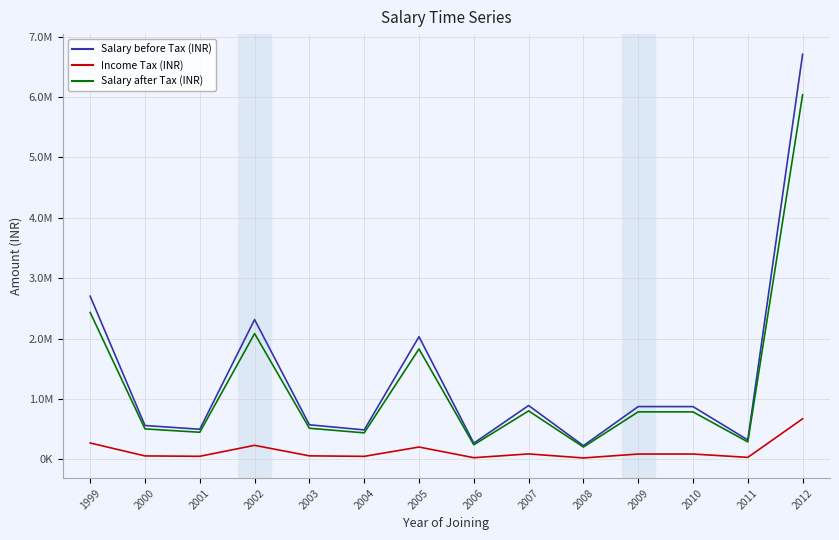

What are all the series names shown in the legend?

Salary before Tax (INR), Income Tax (INR), Salary after Tax (INR)